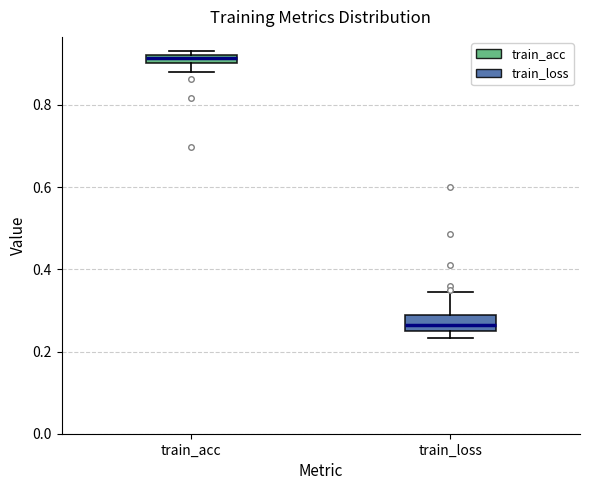

Where does the median line of the box for train_loss sit on the y-axis? The values are not printed on the chart, so give them approximately, as read against the axis.

0.26